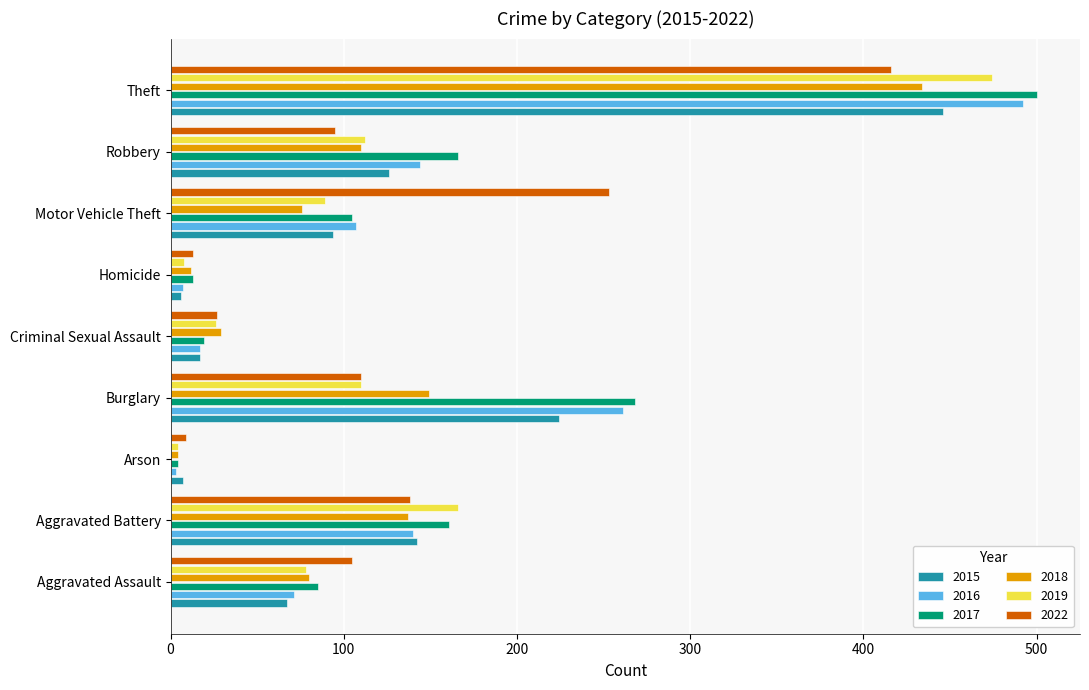

At which label is 2019 closest to 239?

Aggravated Battery